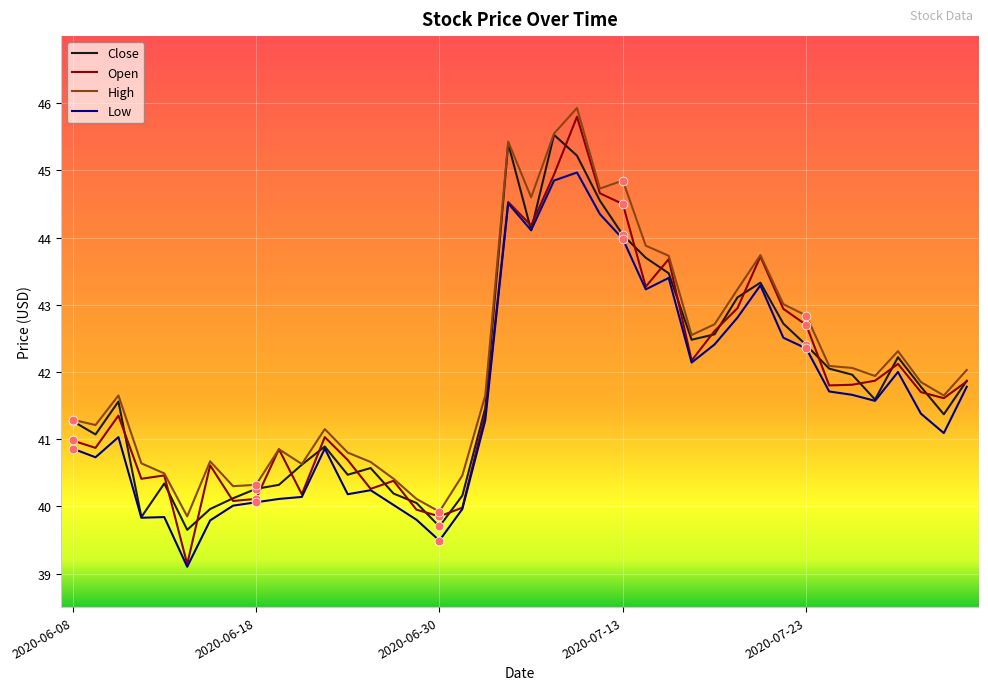

At how many categories does at least one series exceed 45?

3